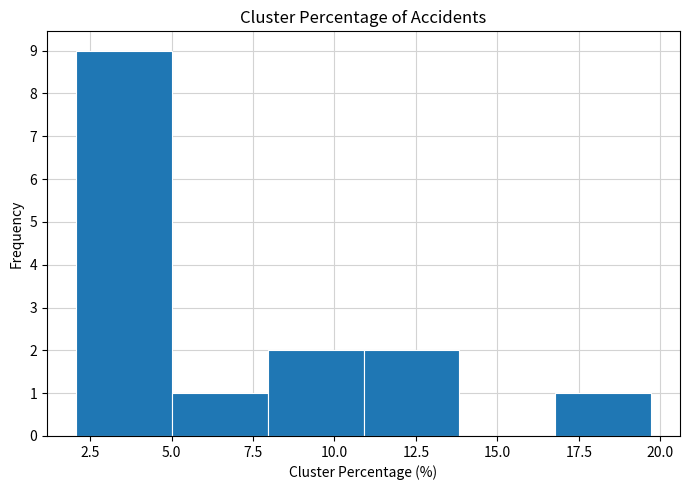

Over which range of the x-axis is the bar tallest?

2.0 to 5.0